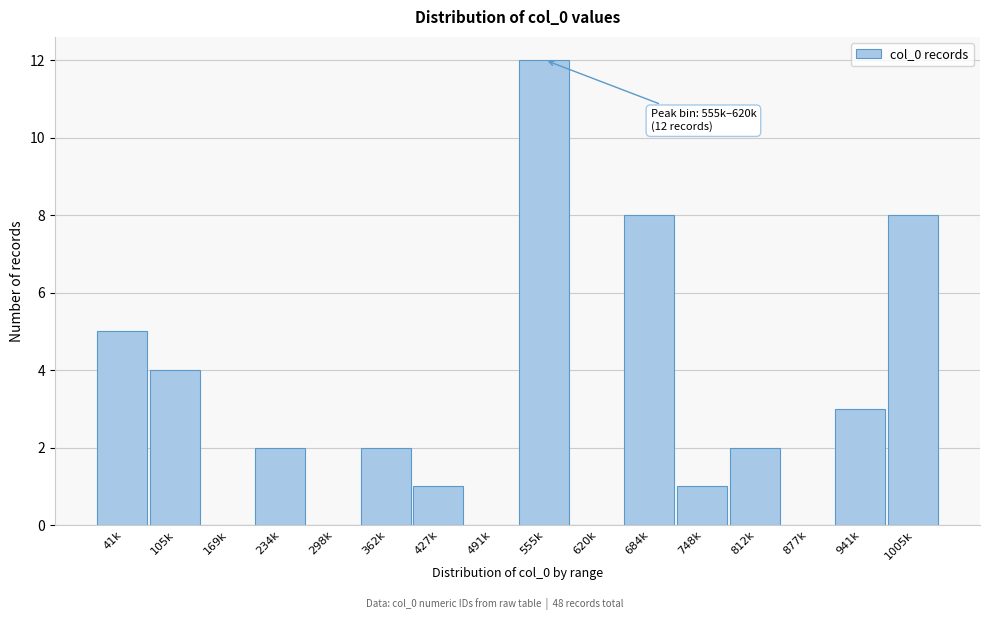

Reading left to right, transcribe all the data shown in this chart.

41k=5	105k=4	169k=0	234k=2	298k=0	362k=2	427k=1	491k=0	555k=12	620k=0	684k=8	748k=1	812k=2	877k=0	941k=3	1005k=8